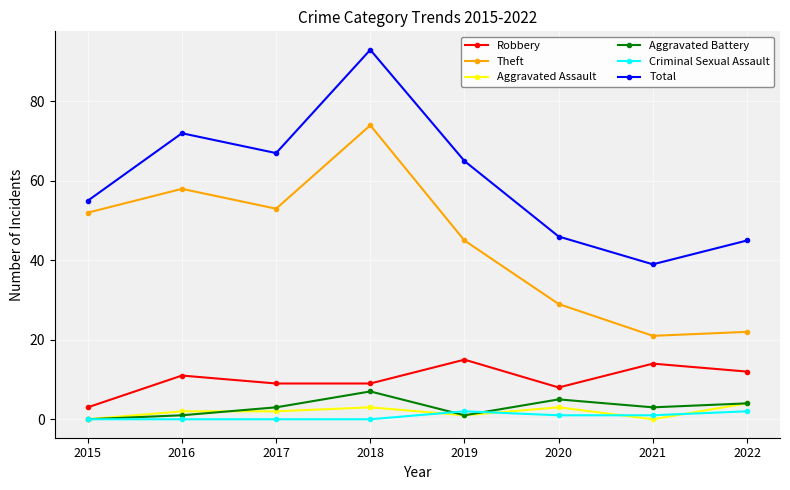

How many interior local valleys does the Total series have?

2